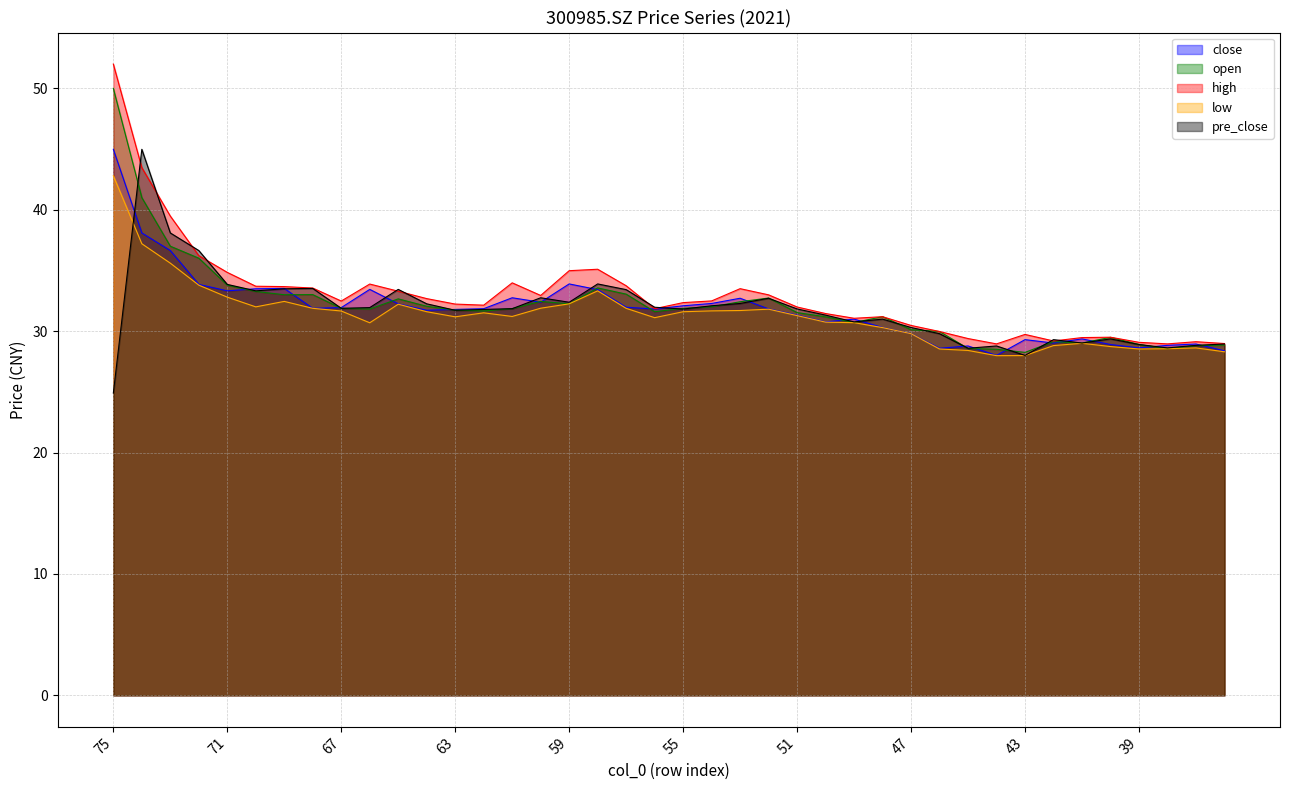

What is the difference between the maximum and minimum values in the close series?

17.0